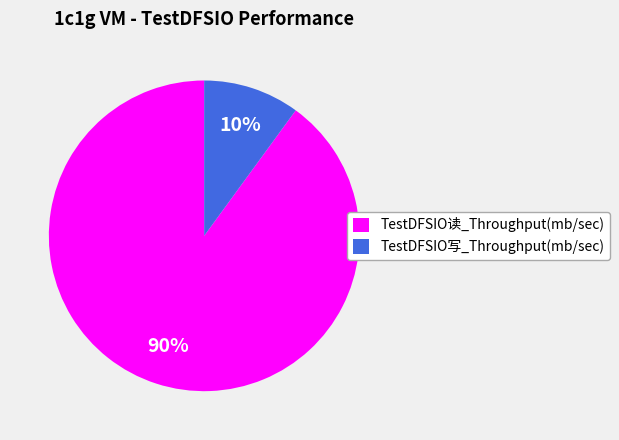

How many segments does this pie chart have?

2